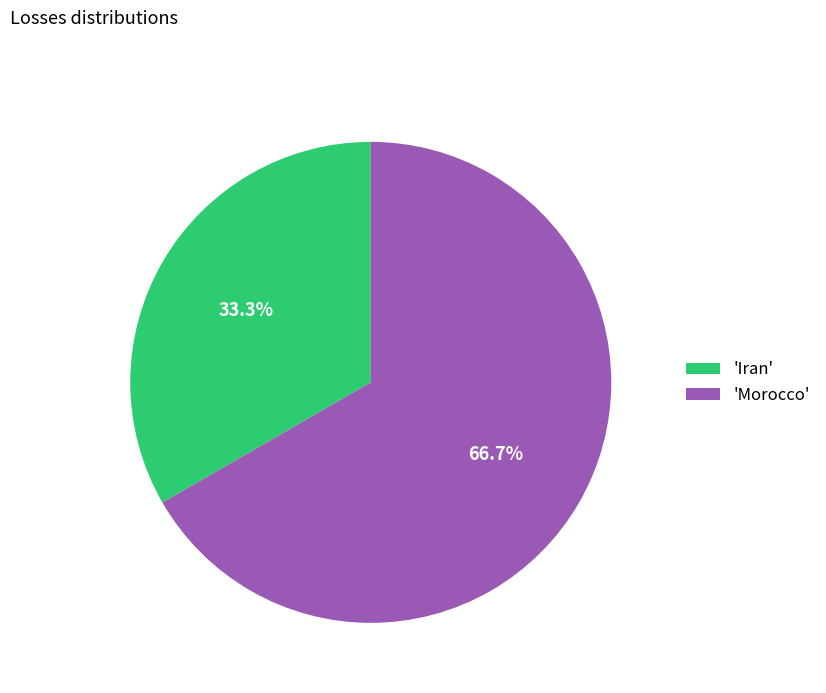

What is the smallest slice in the pie chart?

'Iran'